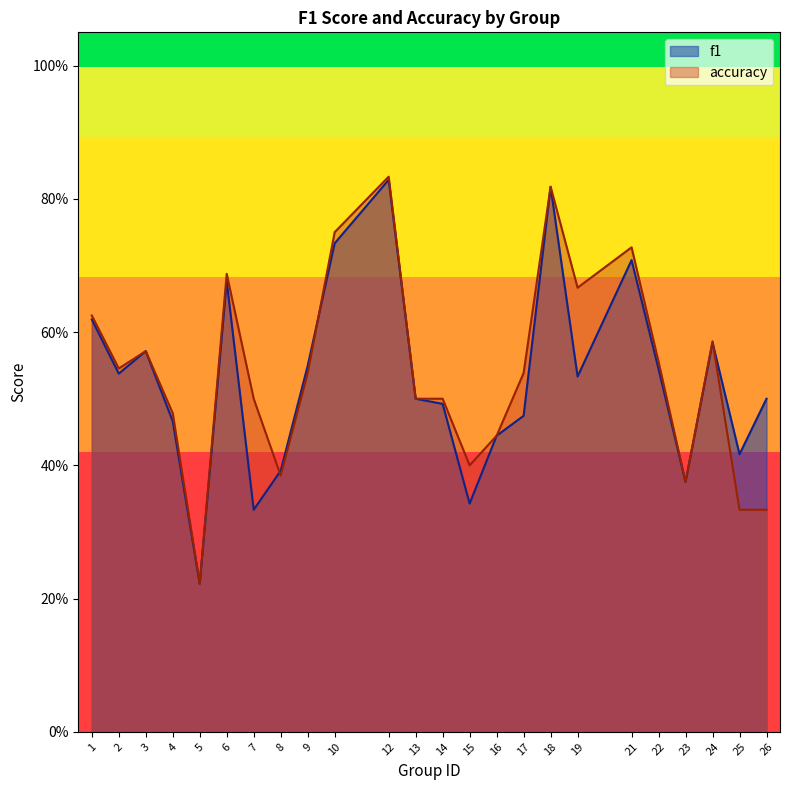

True or false: f1 and accuracy cross at least once.

True